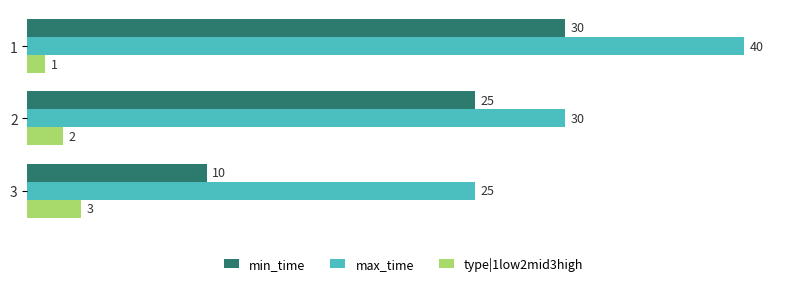

Between 2 and 3, which series saw the biggest shift?

min_time